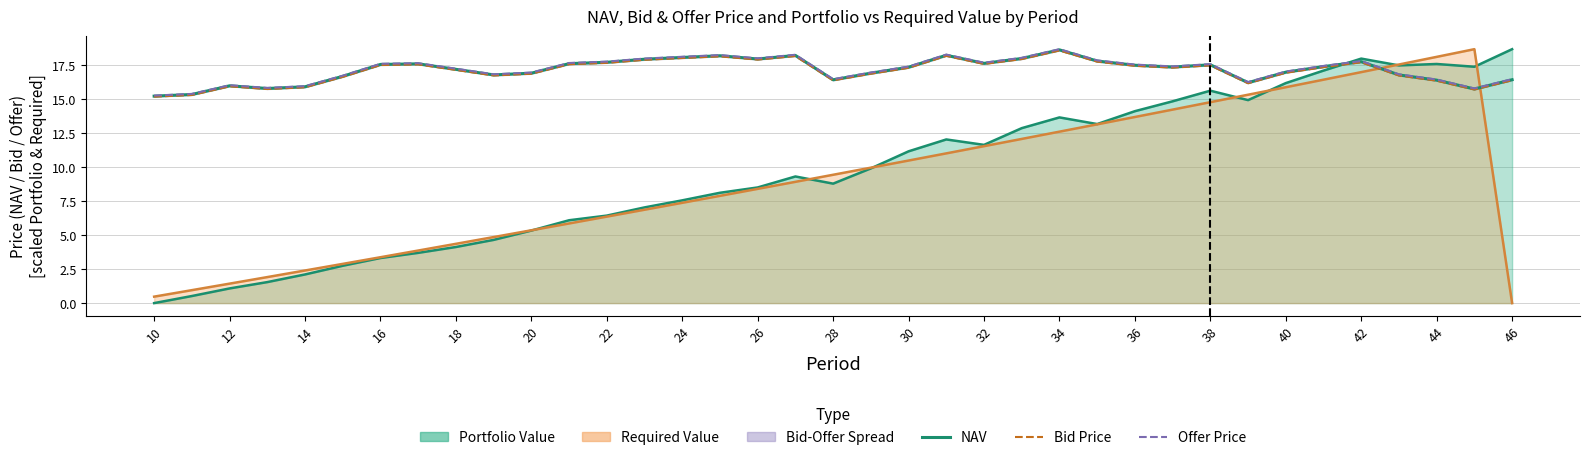

What is the highest value of the Bid Price series?

18.6